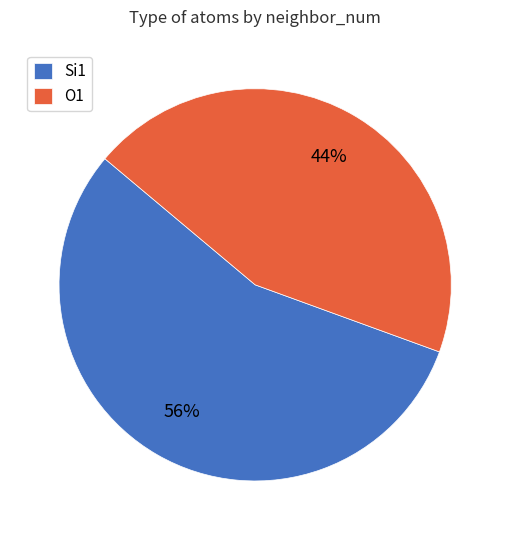

To the nearest percent, what portion does O1 represent?

44%